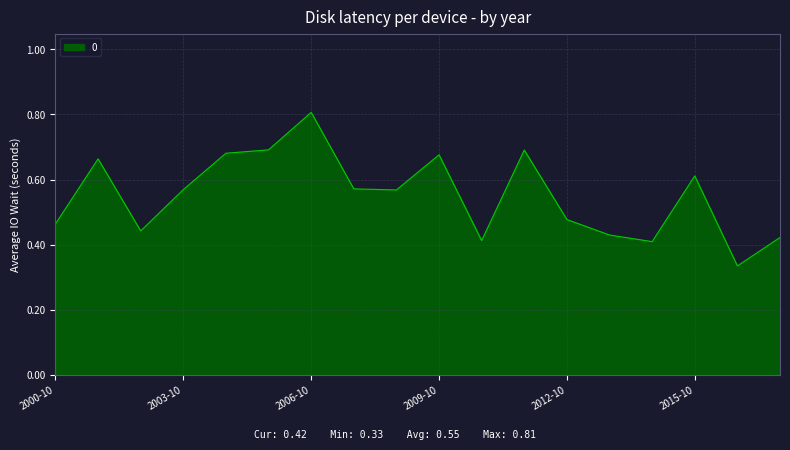

Does the chart have visible grid lines?

Yes